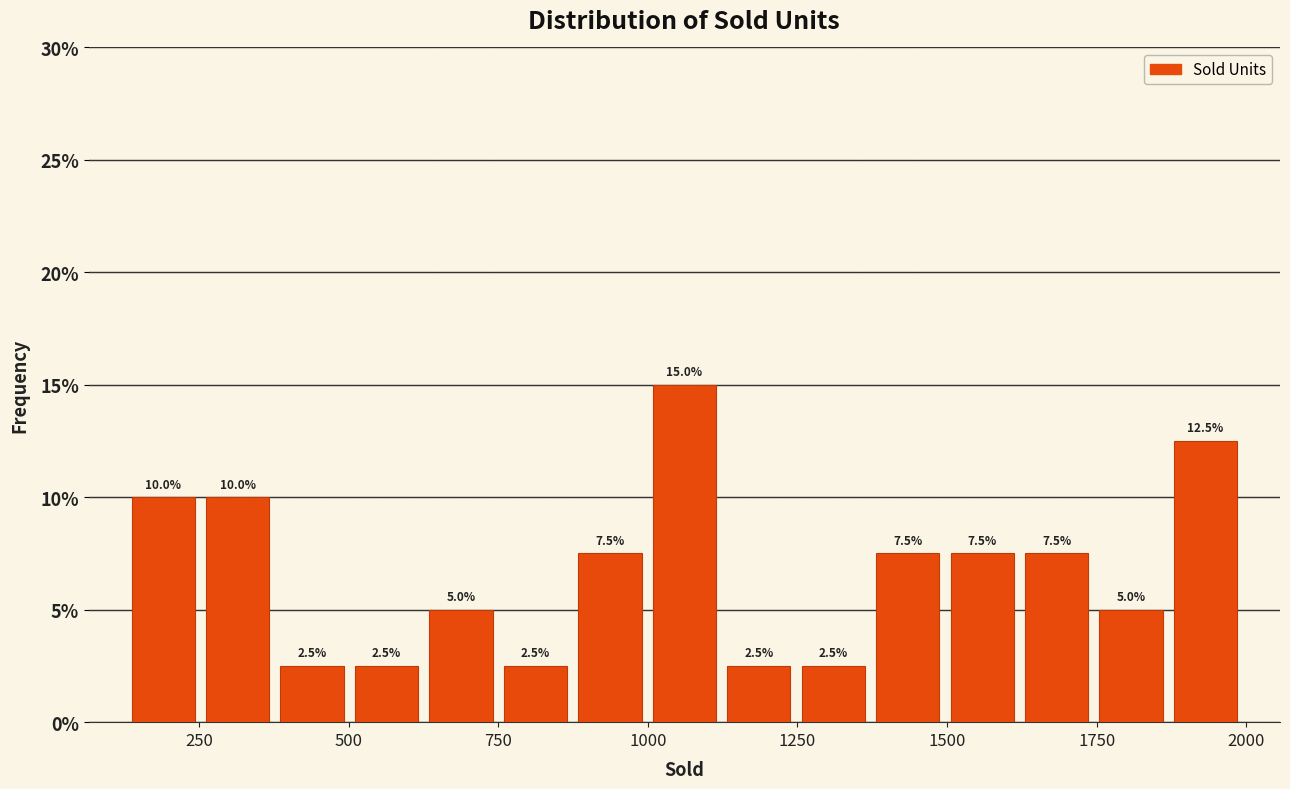

Read against the x-axis, roughly where is the centre of the tallest bar?

1050